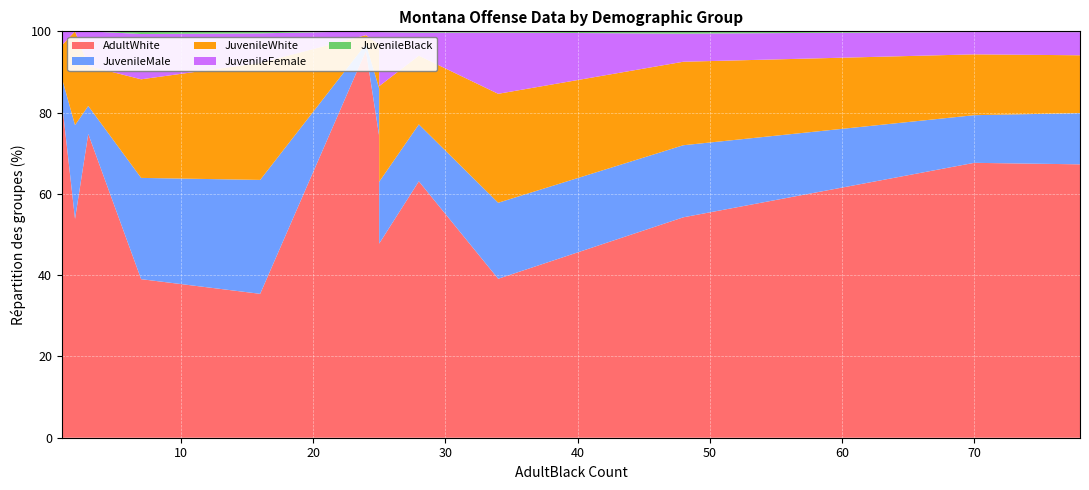

Reading right to left, what are all the values shown in this chart?

AdultWhite: 2444	1788	145	1243	432	3416	1761	3050	119	228	1370	496	21
JuvenileMale: 458	569	10	276	342	592	842	53	76	21	448	78	9
JuvenileWhite: 517	881	14	333	351	756	1207	70	74	30	519	72	9
JuvenileFemale: 207	498	6	112	89	277	678	30	34	26	175	21	0
JuvenileBlack: 7	7	0	6	6	9	14	0	2	0	14	1	0